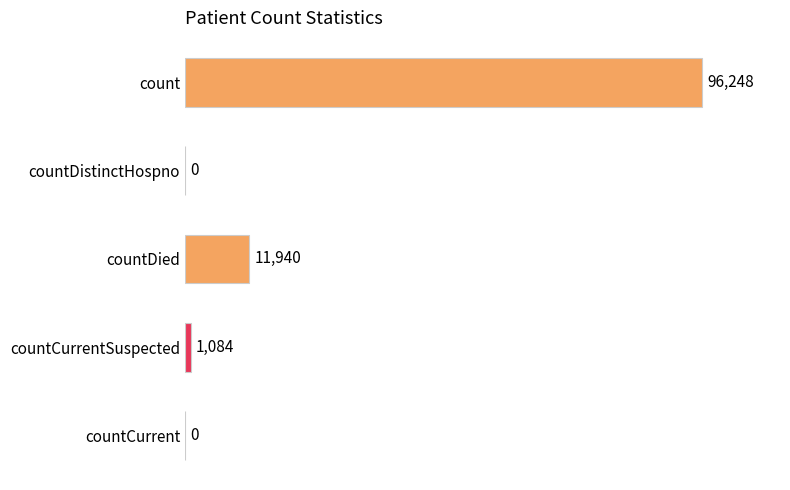

Where is the data nearest to the value 48124?

countDied